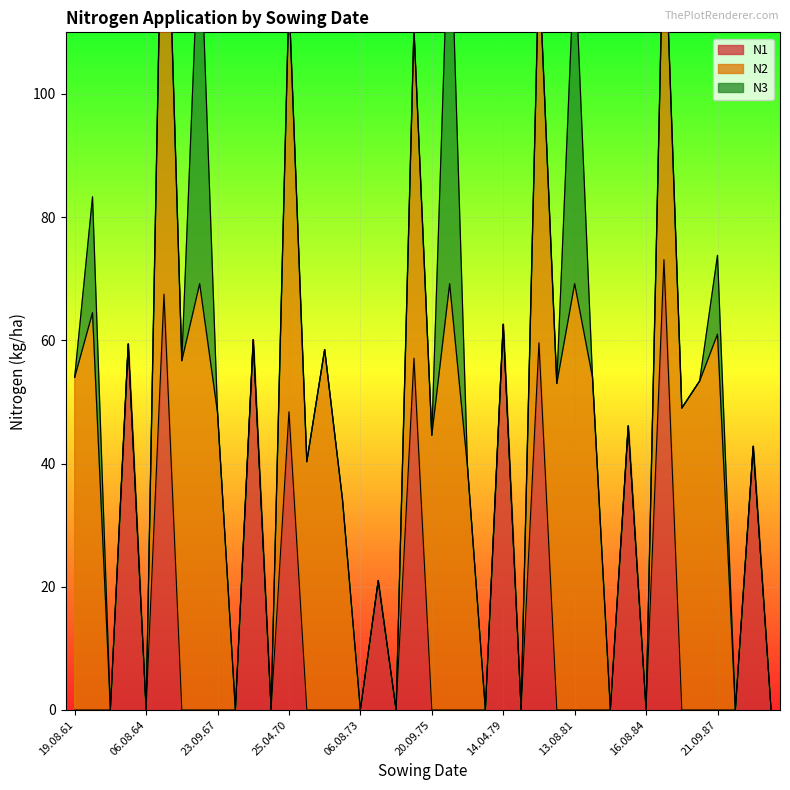

At which label does N3 reach its peak?

10.08.76